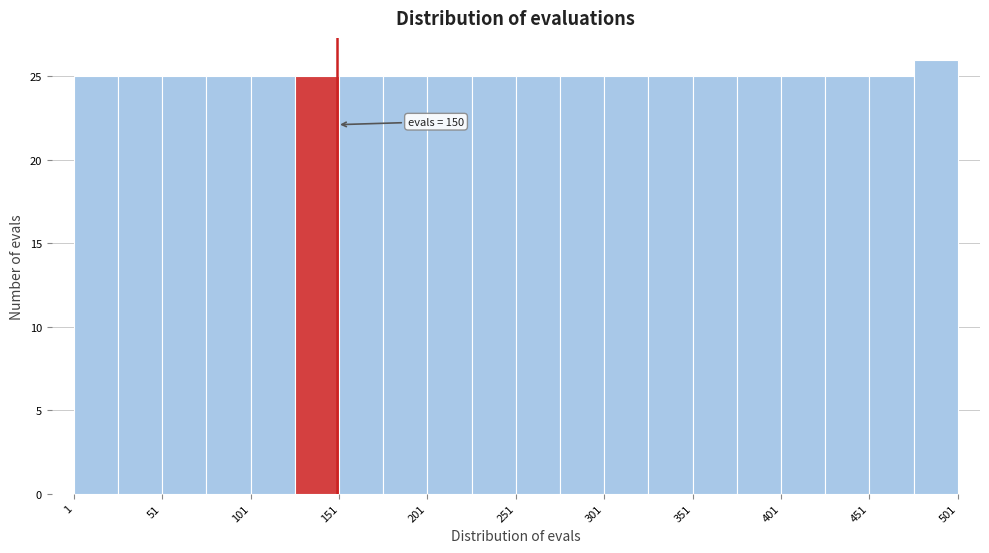

Over which range of the x-axis is the bar tallest?

476 to 501